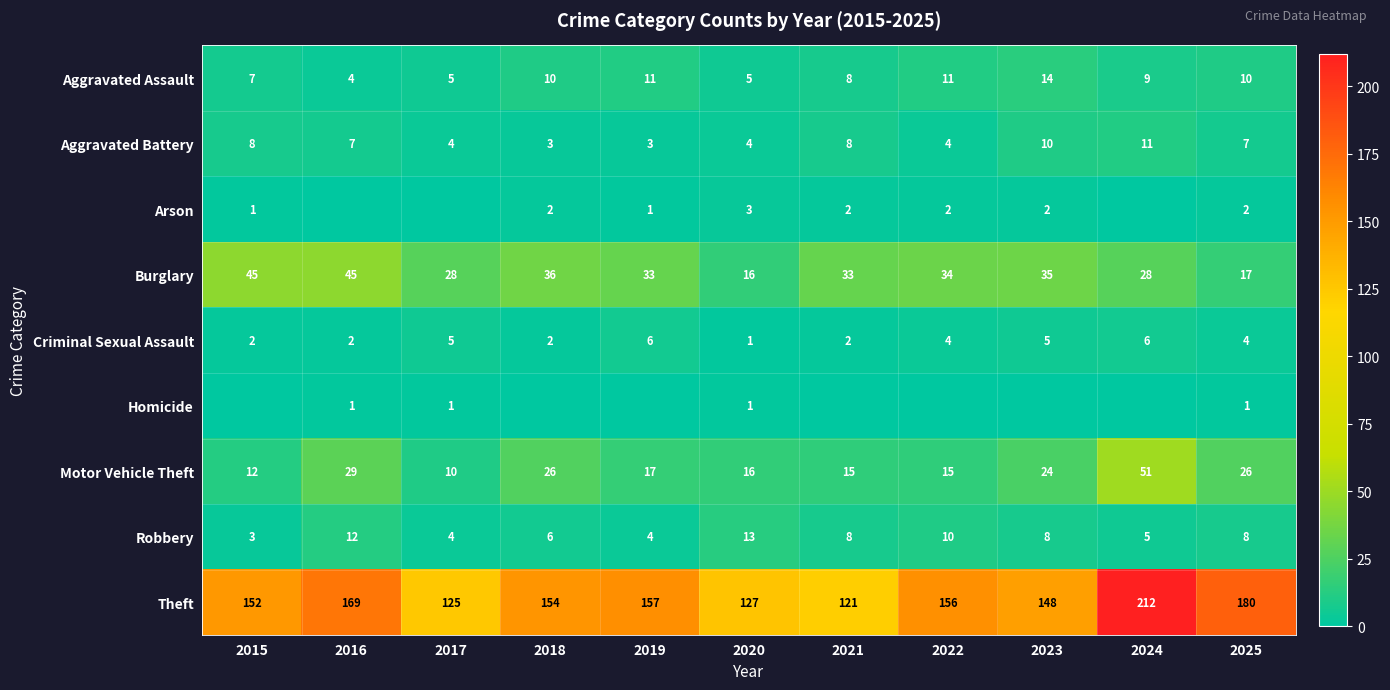

True or false: Aggravated Battery has a value of 2 at 2019.

False